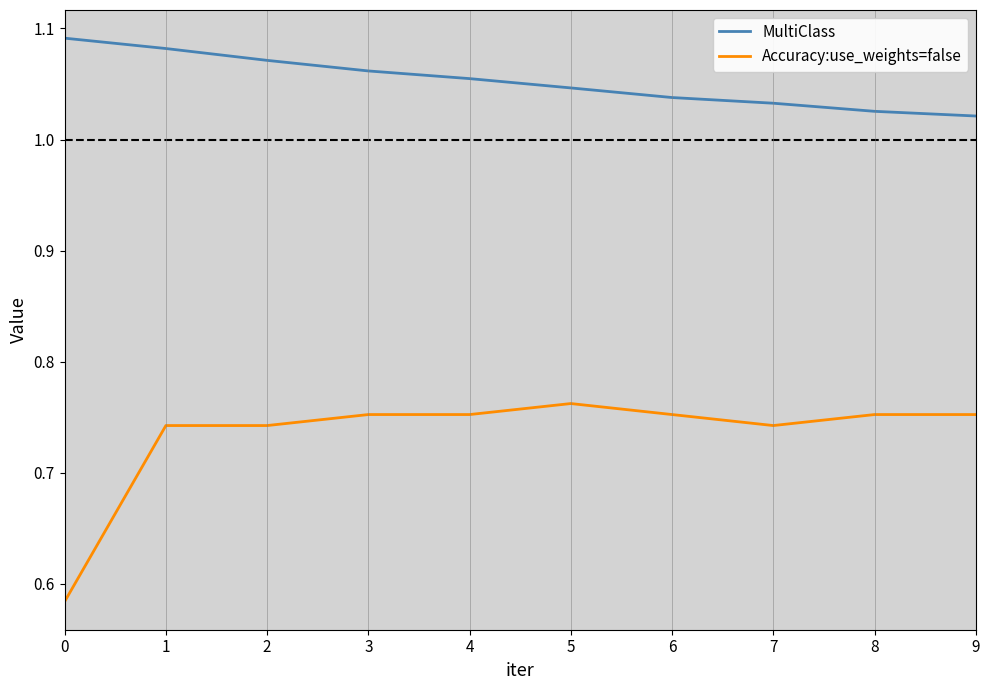

At how many categories does at least one series exceed 1?

10